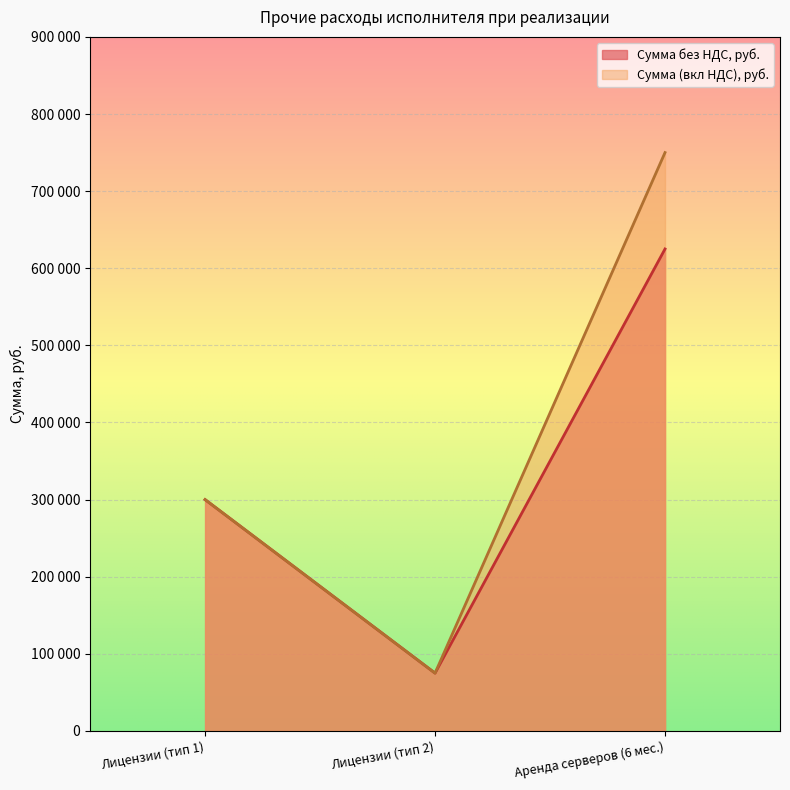

What is the difference between the maximum and second lowest values in the Сумма без НДС, руб. series?

325000